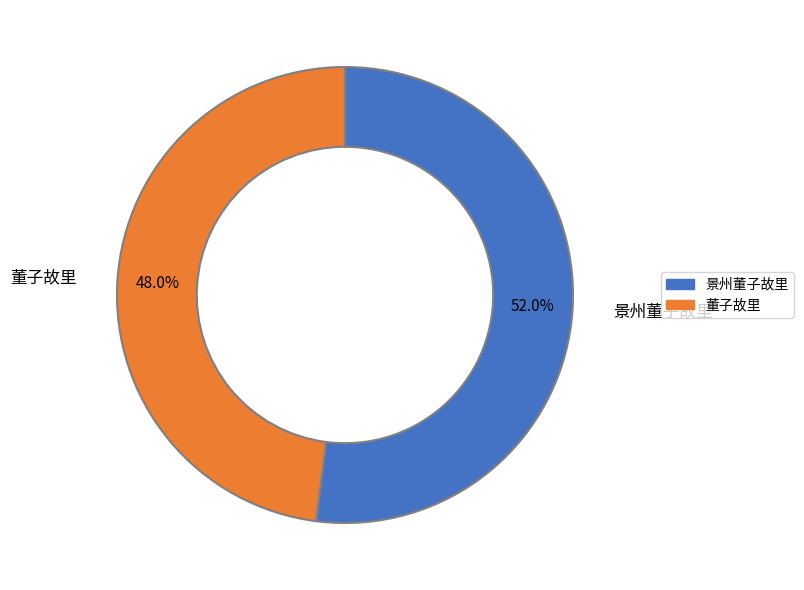

Approximately how many times larger is the value at 董子故里 compared to 景州董子故里?

0.9